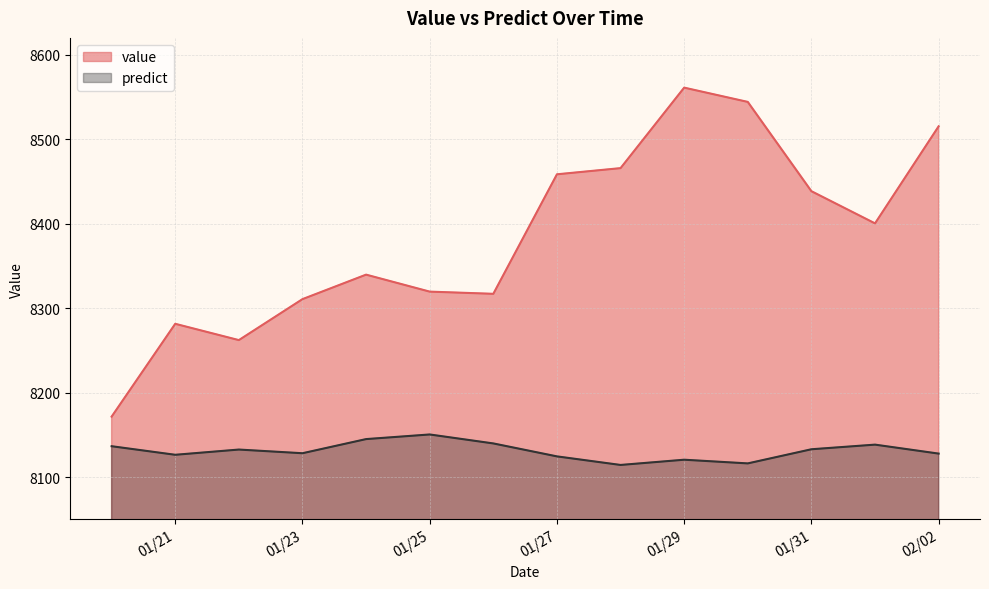

What is the difference between the maximum and minimum values in the predict series?

36.1